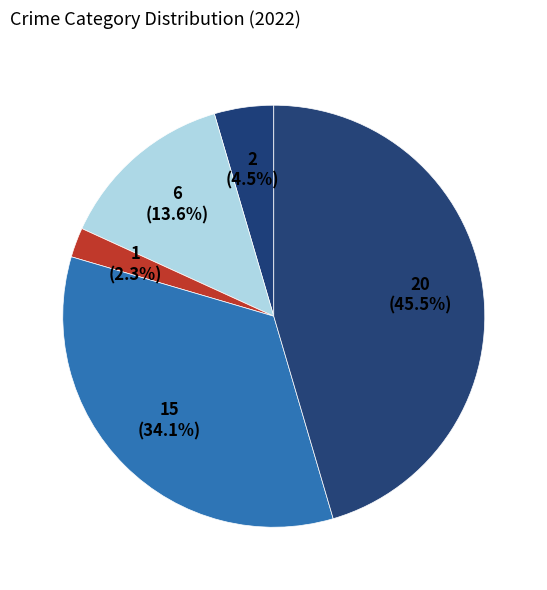

How many segments does this pie chart have?

5